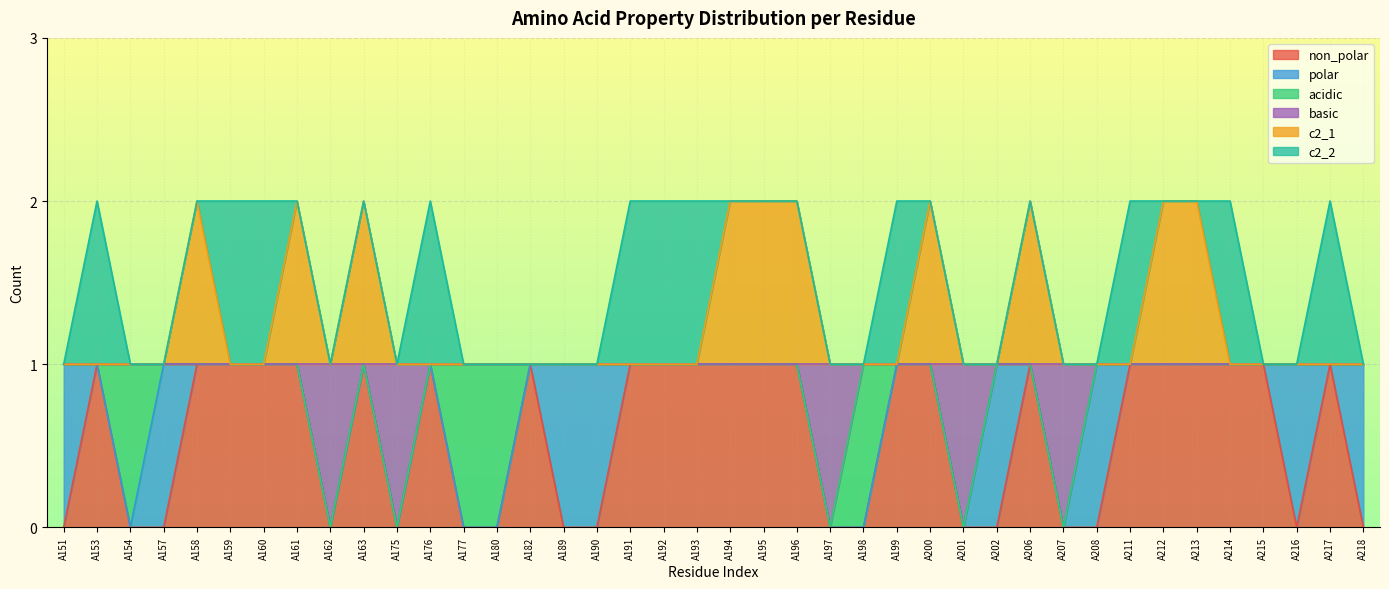

Does the chart display data point markers on the line(s)?

No